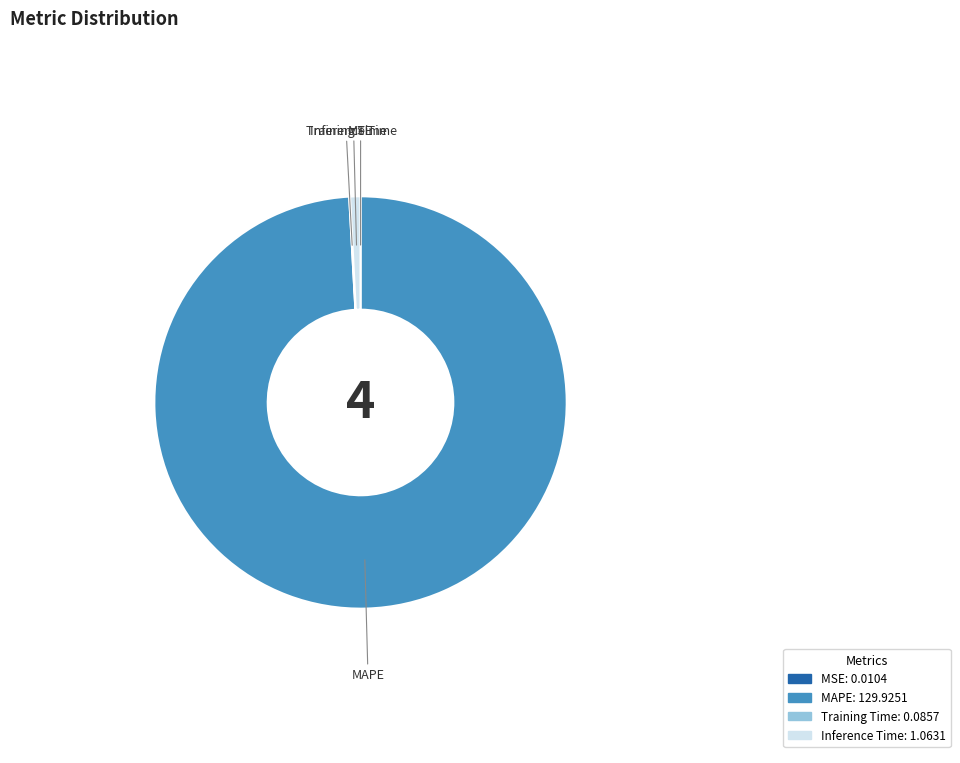

The MAPE slice represents 99% of the pie. True or false?

True